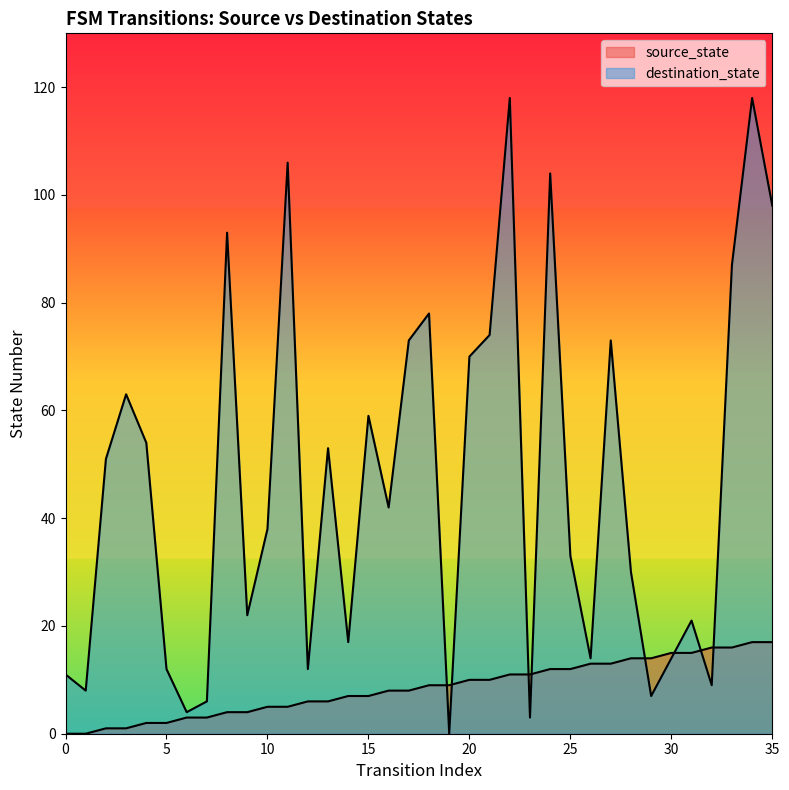

What is the sum of the source_state values at 7 and 33?

19